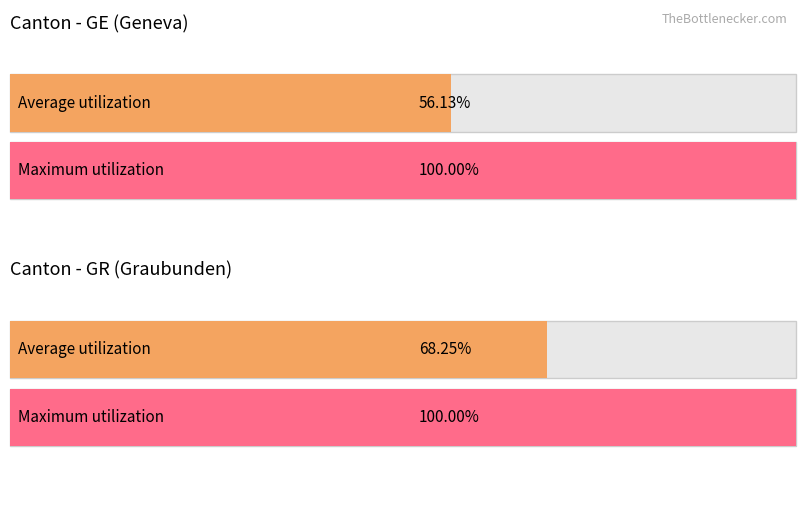

List the series in order of their peak value, highest first.

Maximum utilization, Average utilization